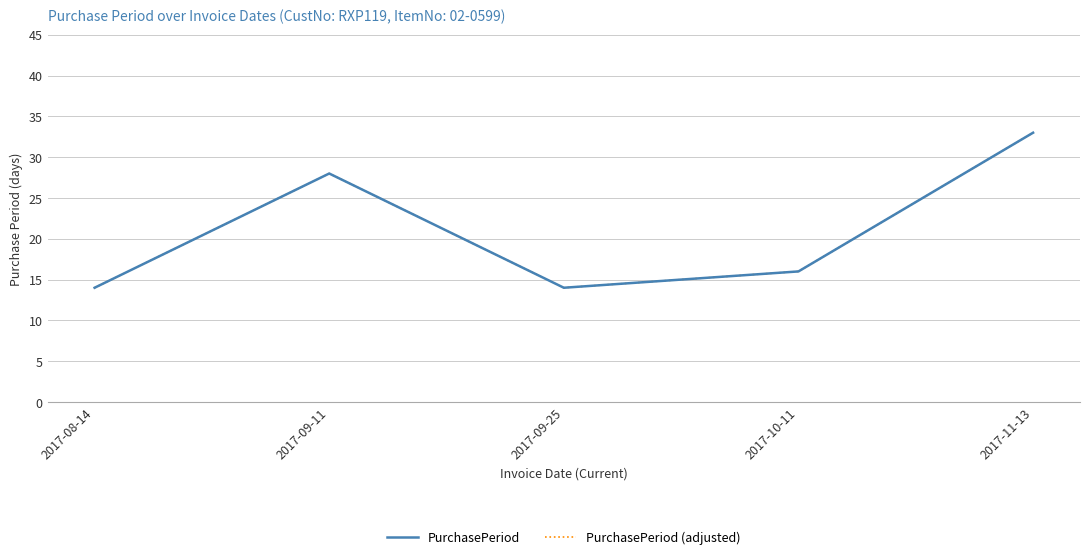

Is this an area chart (filled region under the line)?

No